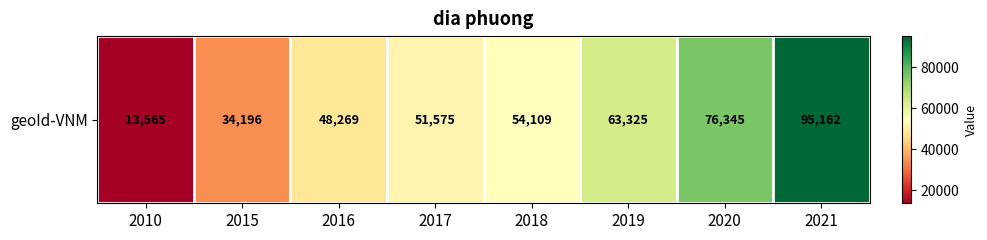

List the labels in order of value, smallest first.

2010, 2015, 2016, 2017, 2018, 2019, 2020, 2021